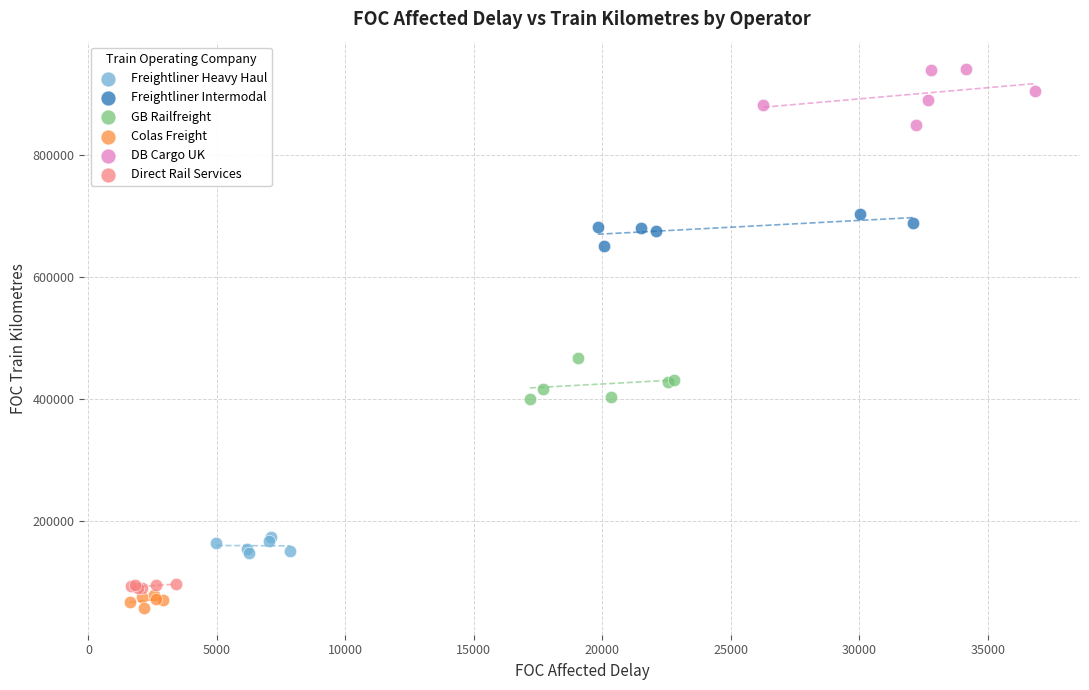

What are all the series names shown in the legend?

Freightliner Heavy Haul, Freightliner Intermodal, GB Railfreight, Colas Freight, DB Cargo UK, Direct Rail Services